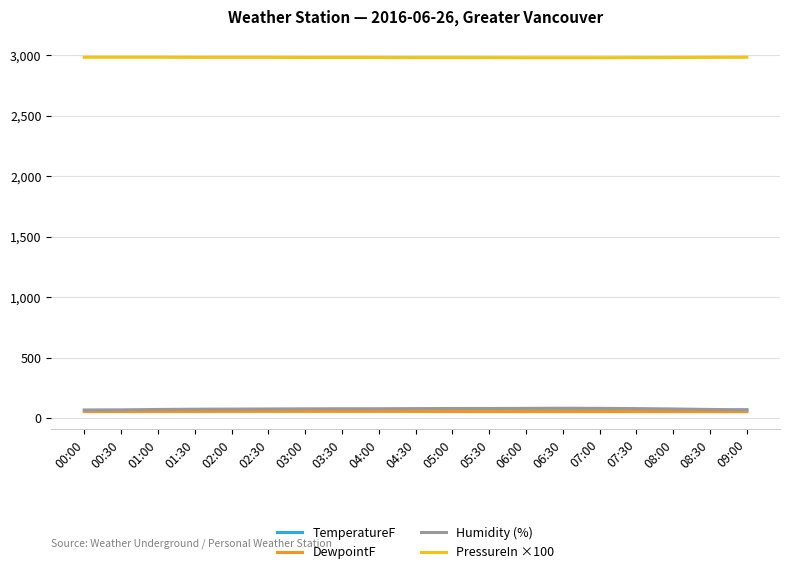

Read the Humidity (%) value at 02:00.

75.0